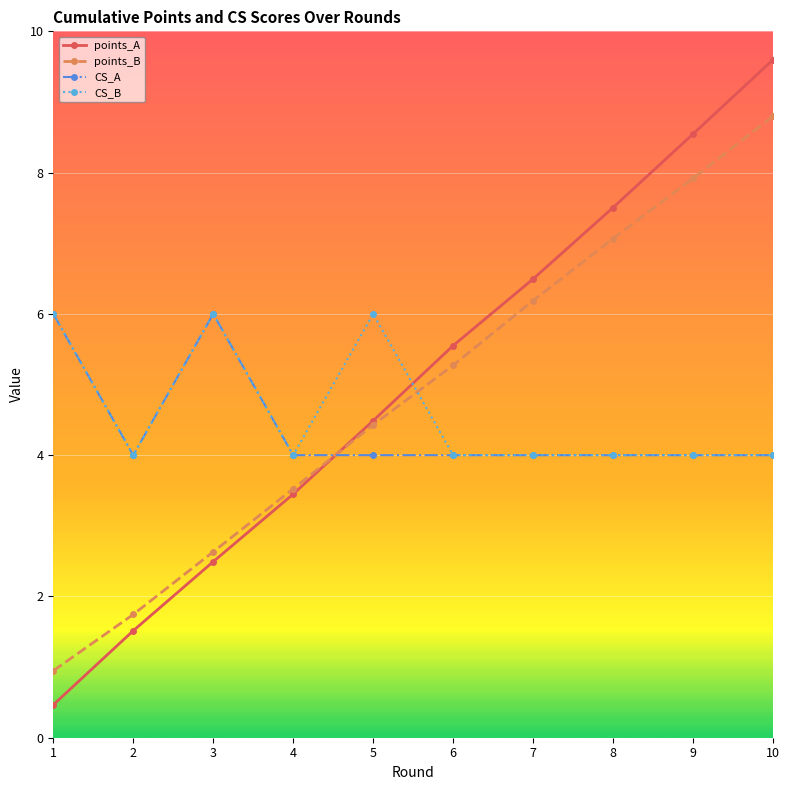

The CS_A series shows 4.0 at 9. True or false?

True